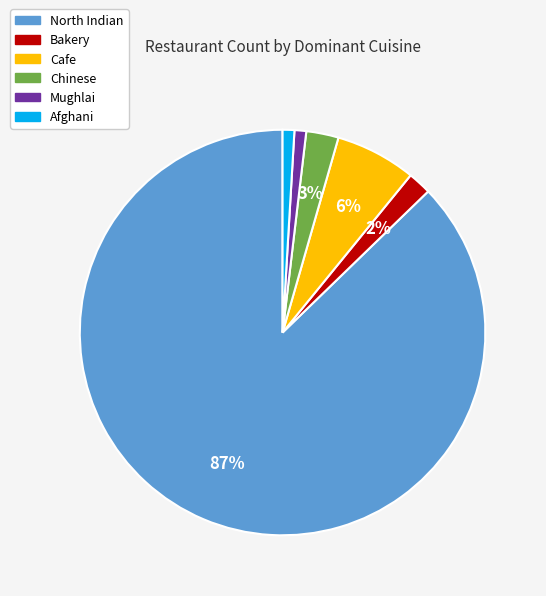

What percentage is the Mughlai slice, to the nearest percent?

1%